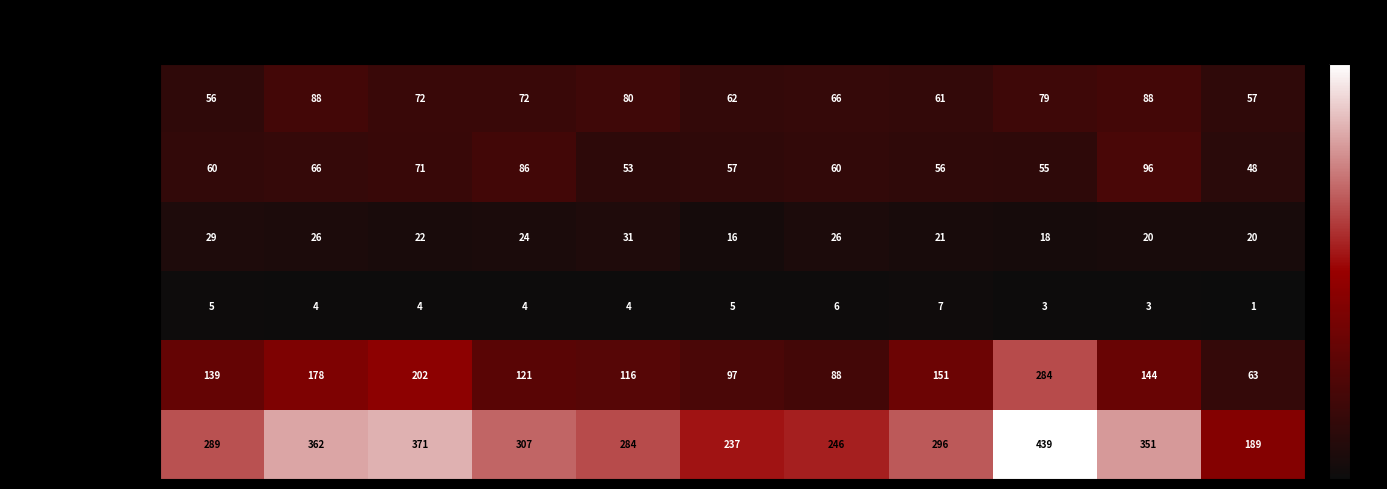

Between 2016 and 2018, which series saw the biggest shift?

Robbery